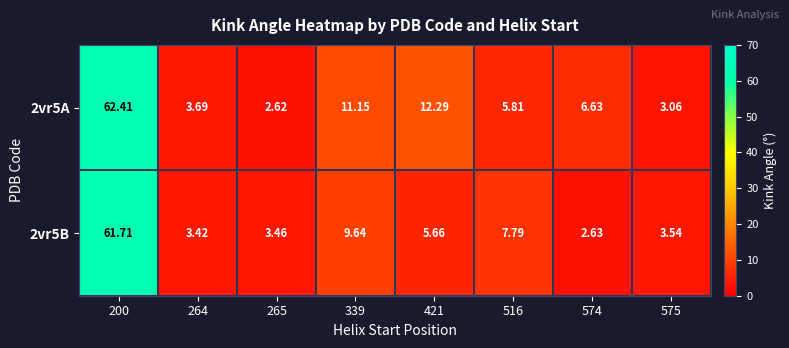

Which series has the largest range (max minus min)?

2vr5A